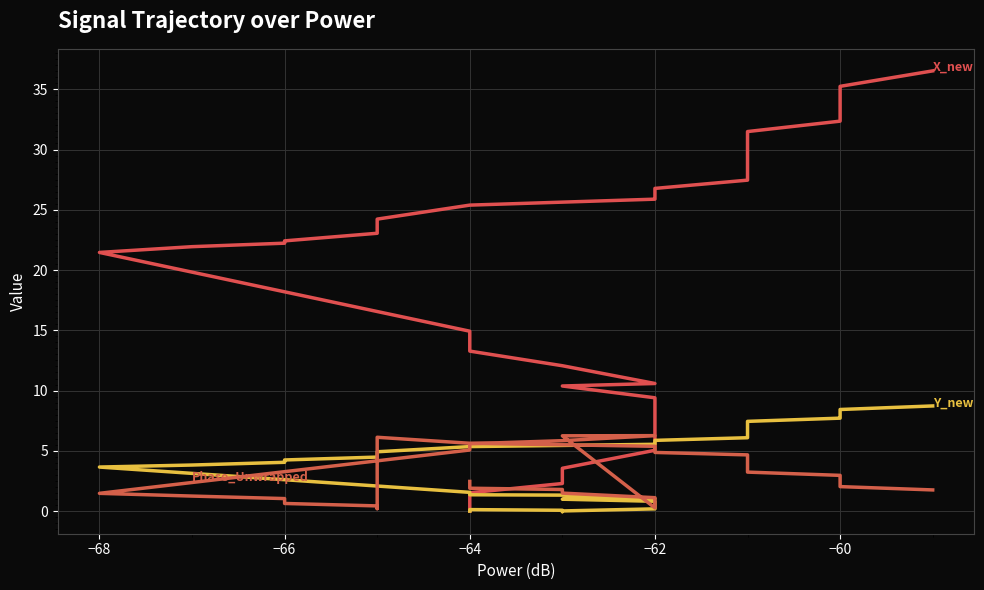

What is the difference between the Y_new values at 27 and 11?

4.9